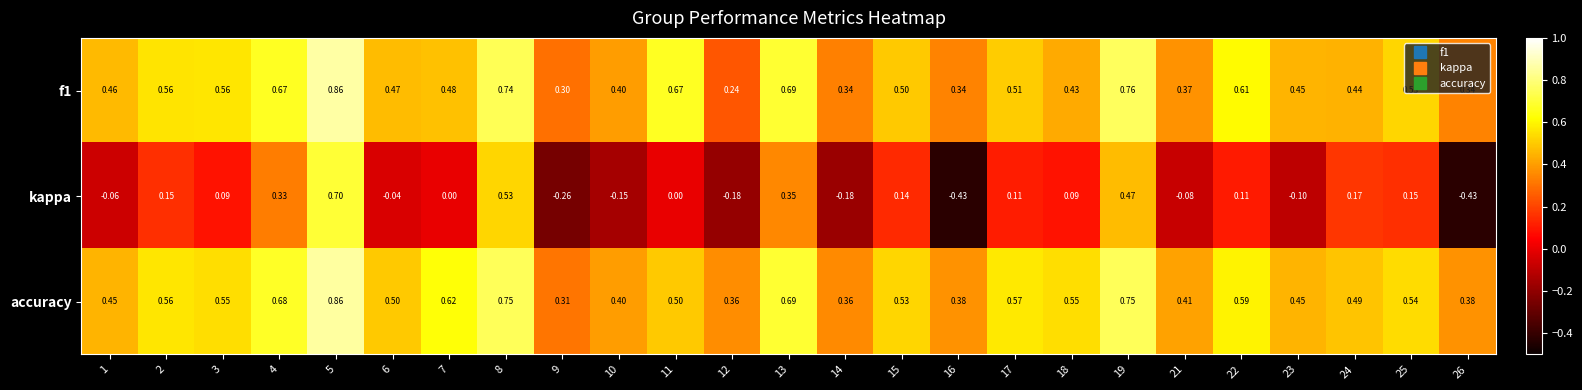

Which series has the widest spread of values?

kappa